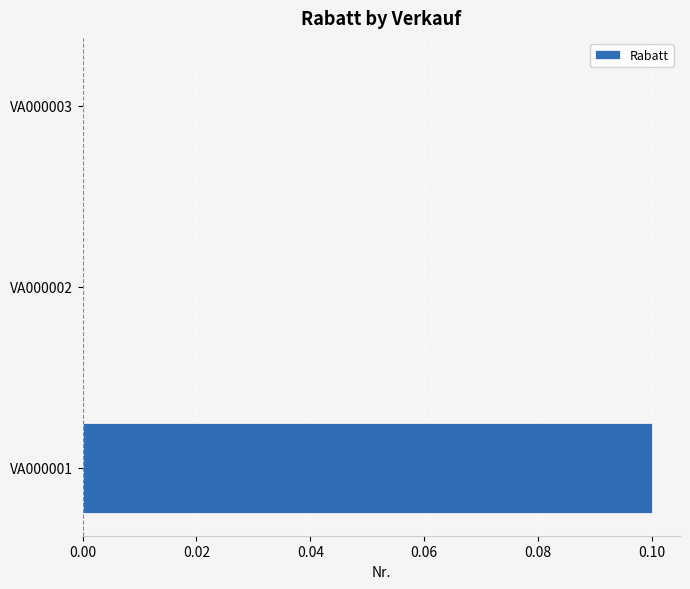

The chart shows a value of 0.1 at VA000003. True or false?

False